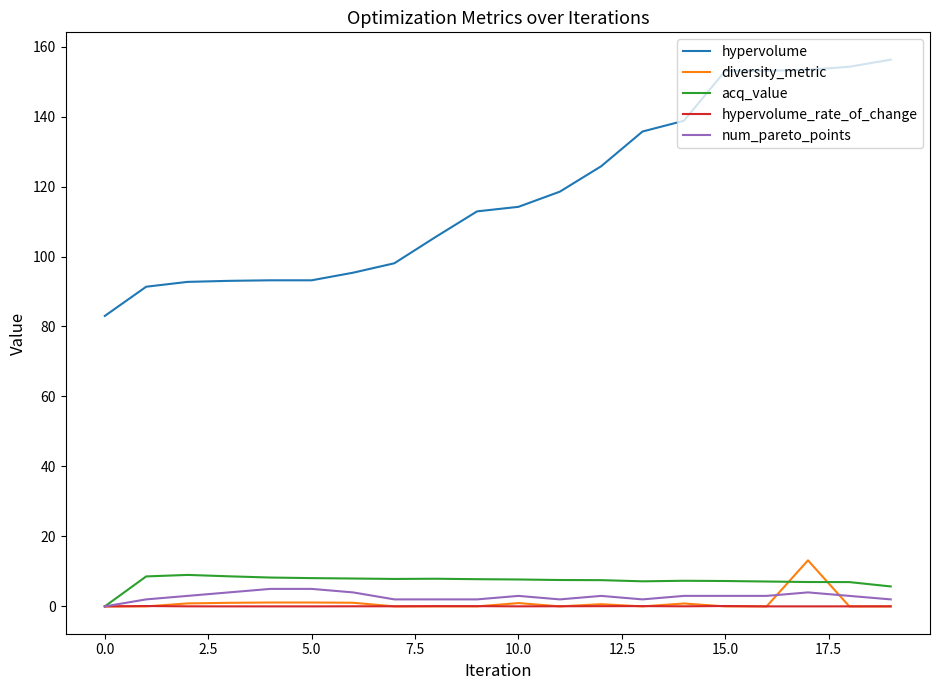

Which series has the largest total across all categories?

hypervolume